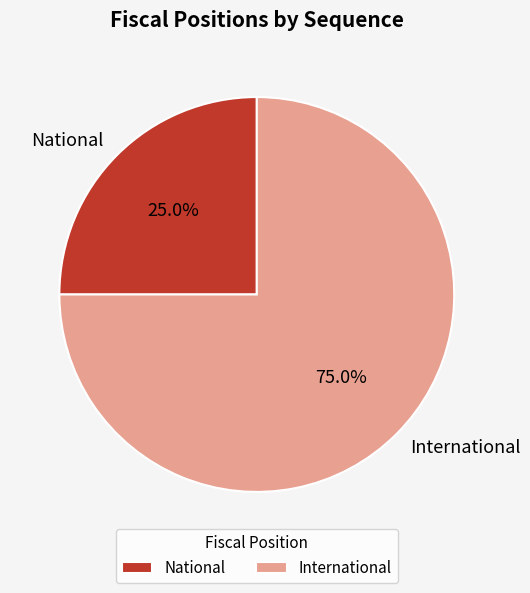

Approximately how many times larger is the value at International compared to National?

3.0